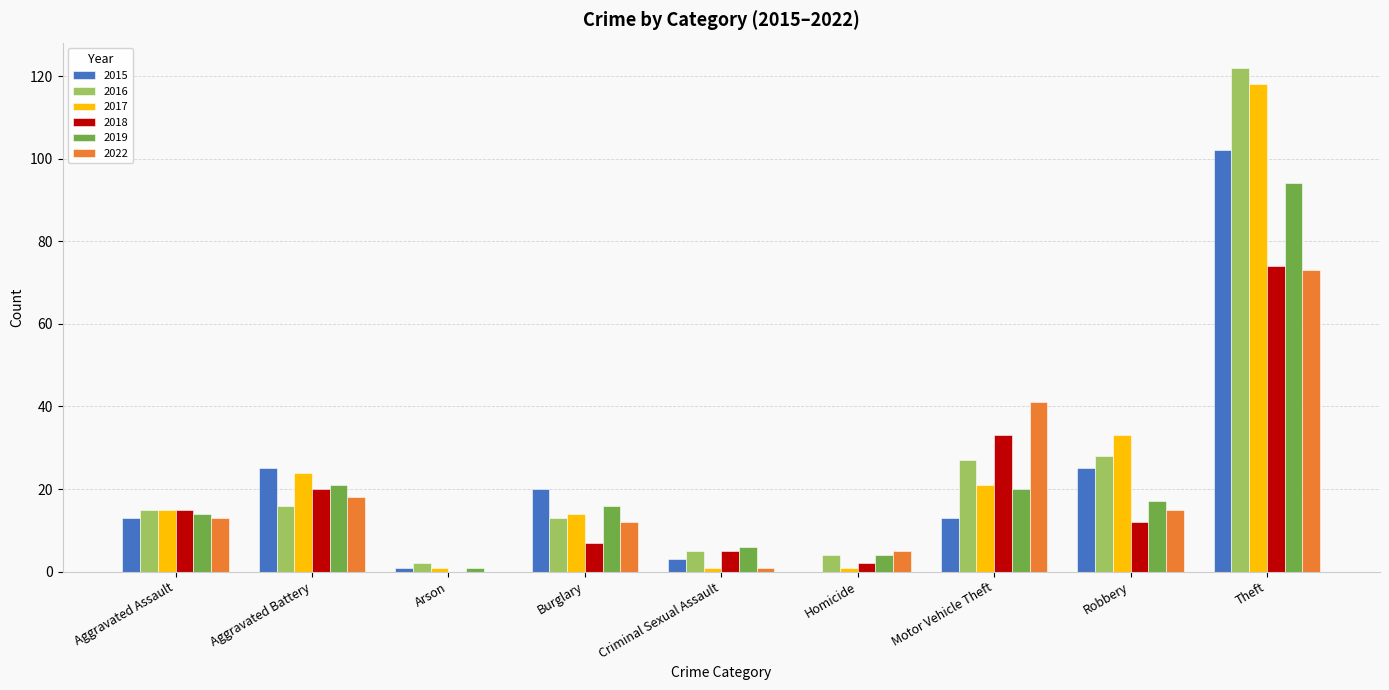

How many series are shown in this chart?

6